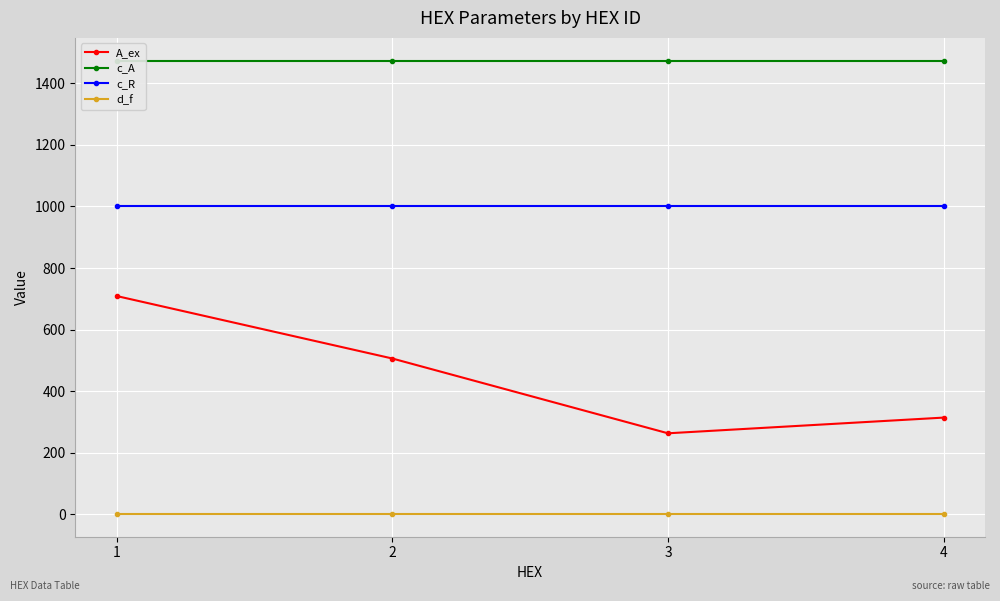

What is the total value across all series at 2?

2980.6